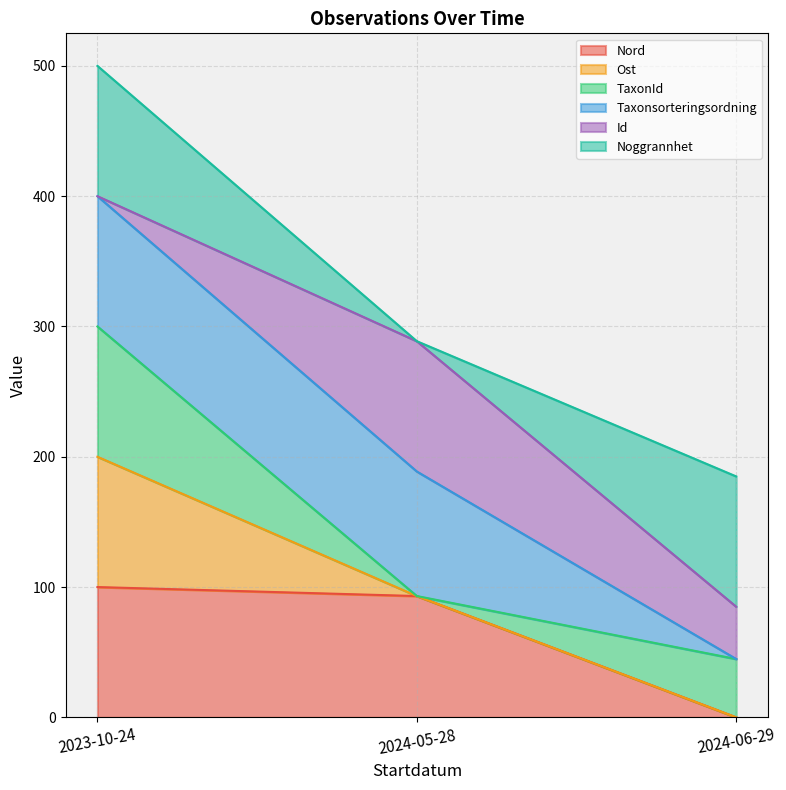

At which label does Nord reach its minimum?

2024-06-29